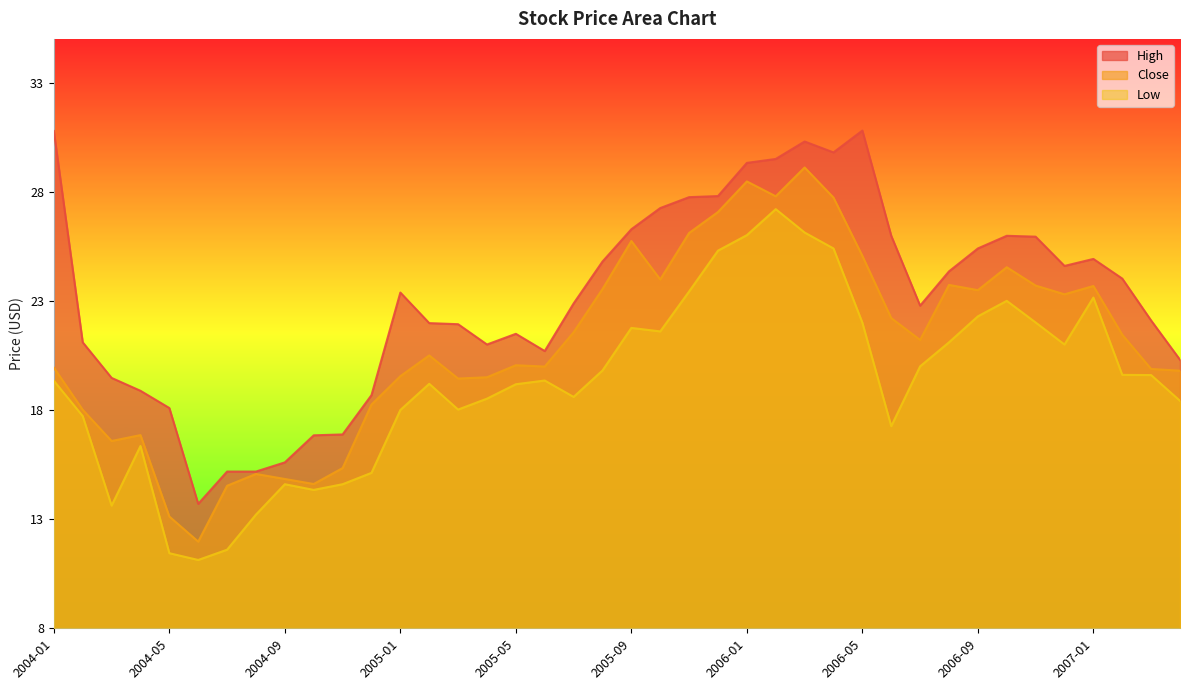

True or false: Close has more than 2 points higher than both neighbors.

True